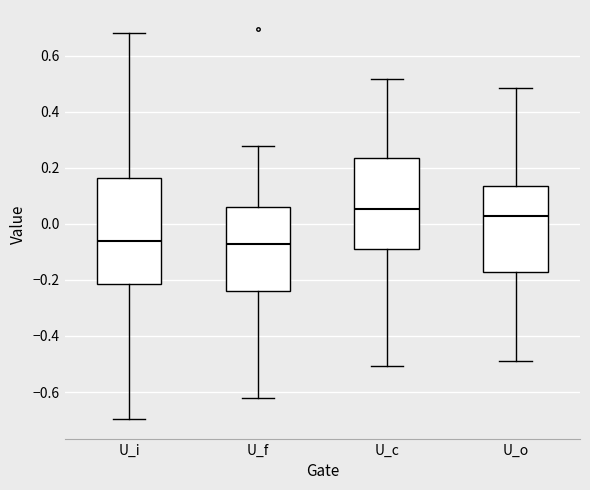

Reading left to right, read every box against the y-axis: the position of its median line, the range the box covers, and the ends of its whiskers. The values are not printed on the chart, so give them approximately, as read against the axis.

U_i: median -0.06, box -0.22 to 0.16, whiskers -0.70 to 0.68
U_f: median -0.08, box -0.24 to 0.06, whiskers -0.62 to 0.28
U_c: median 0.06, box -0.08 to 0.24, whiskers -0.50 to 0.52
U_o: median 0.02, box -0.16 to 0.14, whiskers -0.48 to 0.48